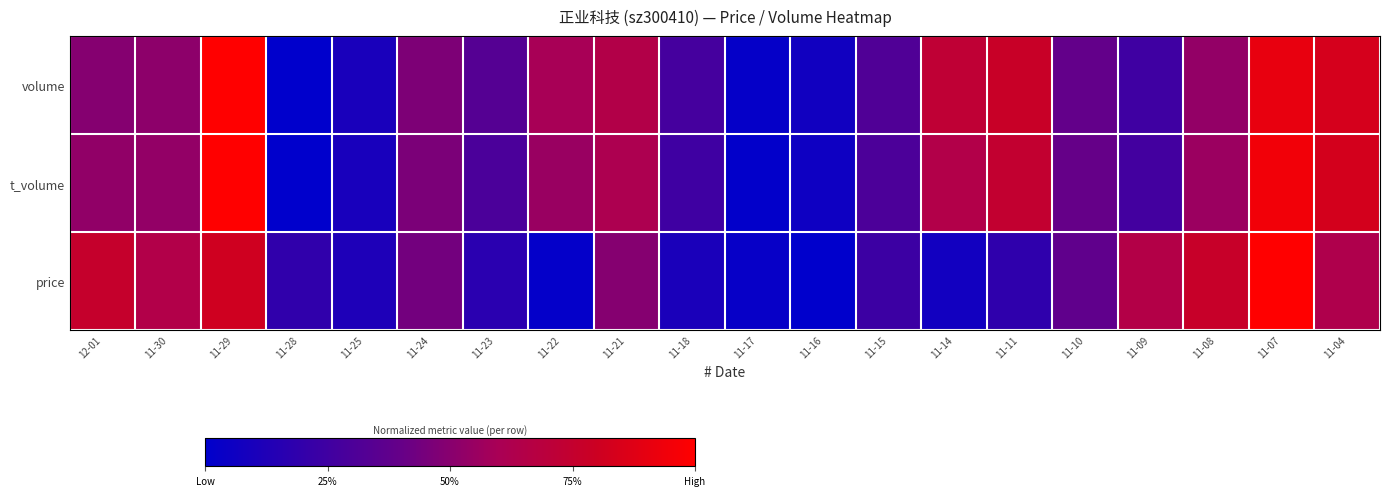

How many series are shown in this chart?

3